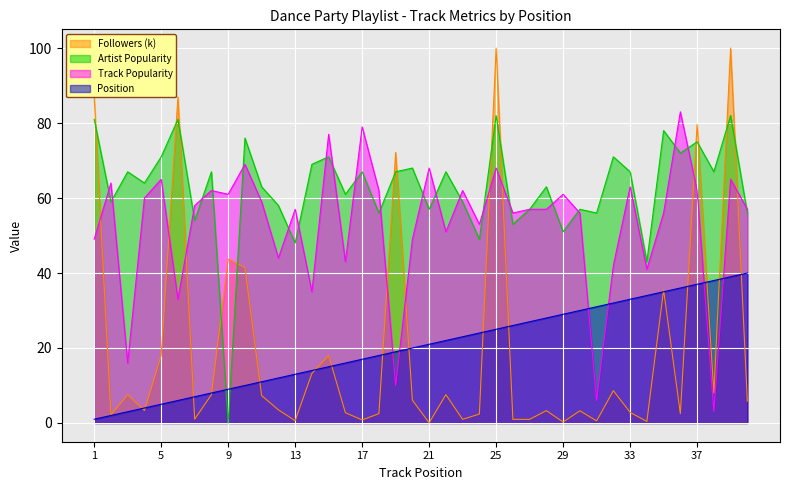

How many lines are shown in the chart?

4